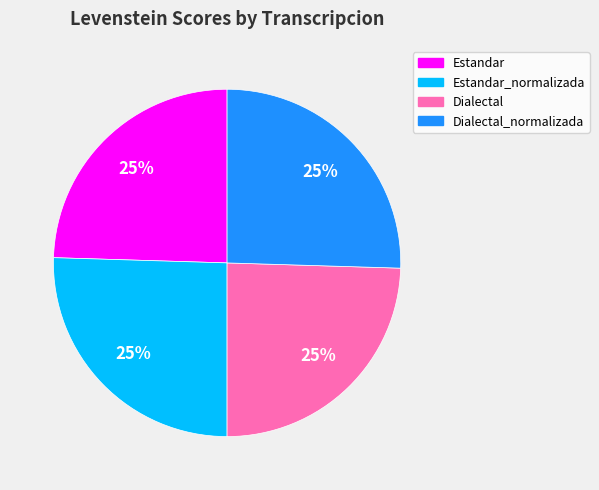

To the nearest percent, what is the average slice percentage?

25%